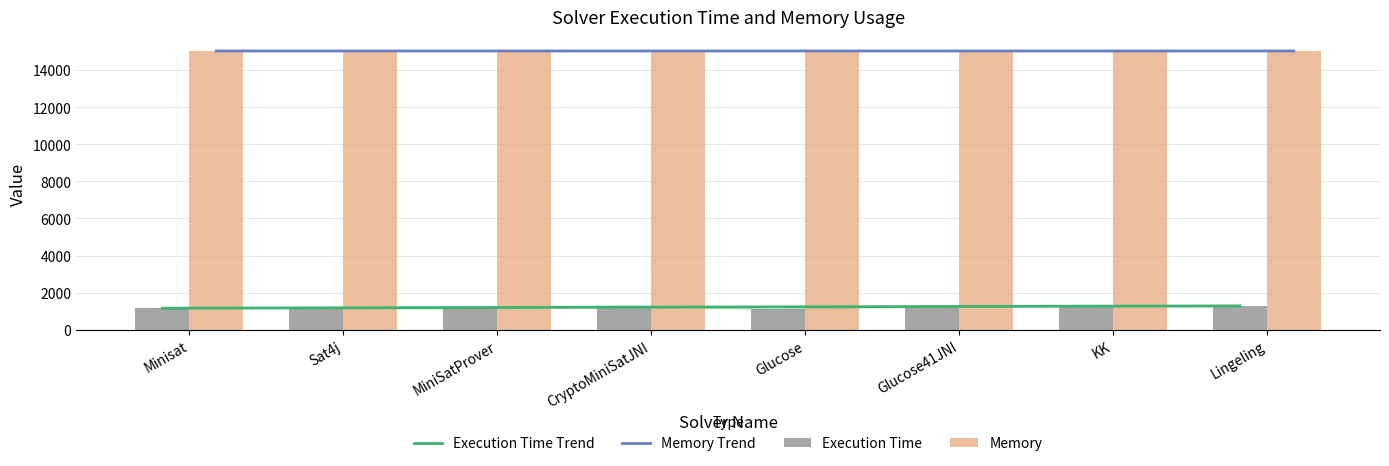

What is the sum of the Execution Time Trend values at Minisat and Lingeling?

2451.2